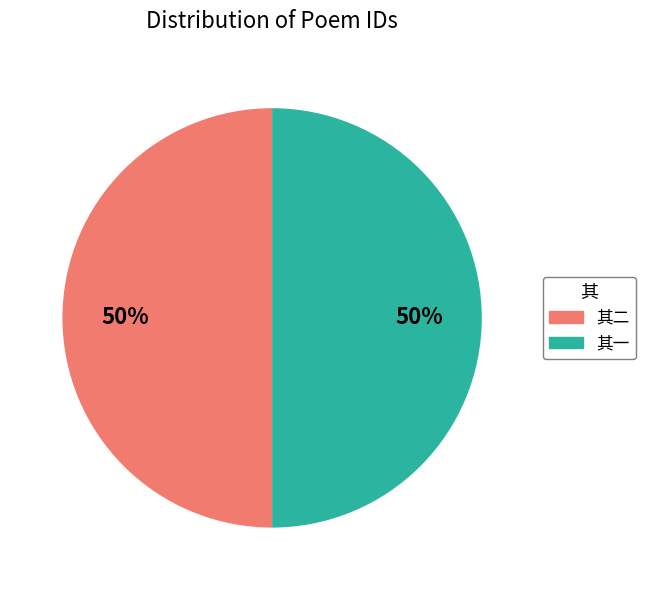

True or false: 其一 accounts for 59% of the total.

False